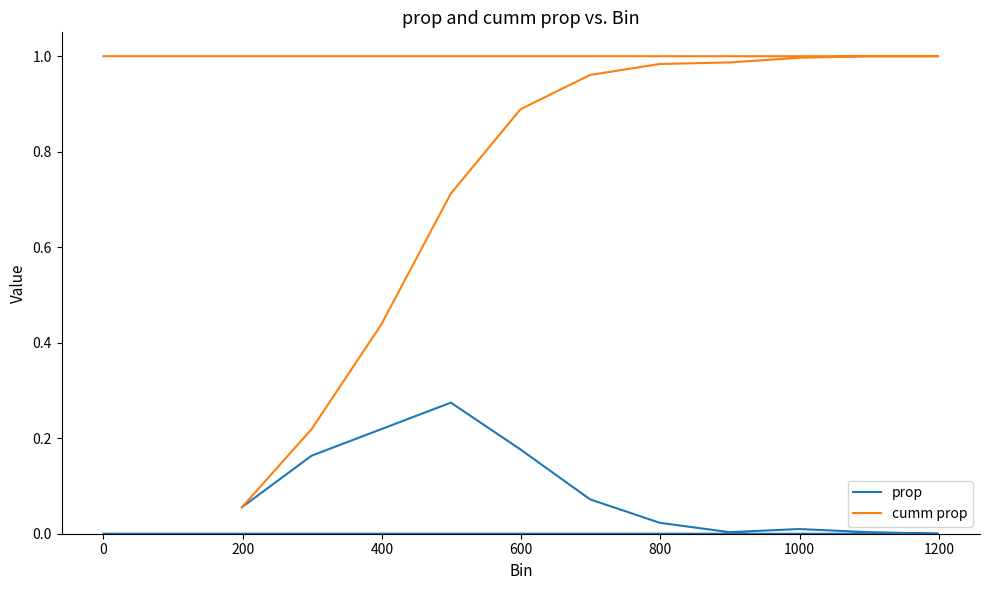

What is the average value of the prop series?

0.1